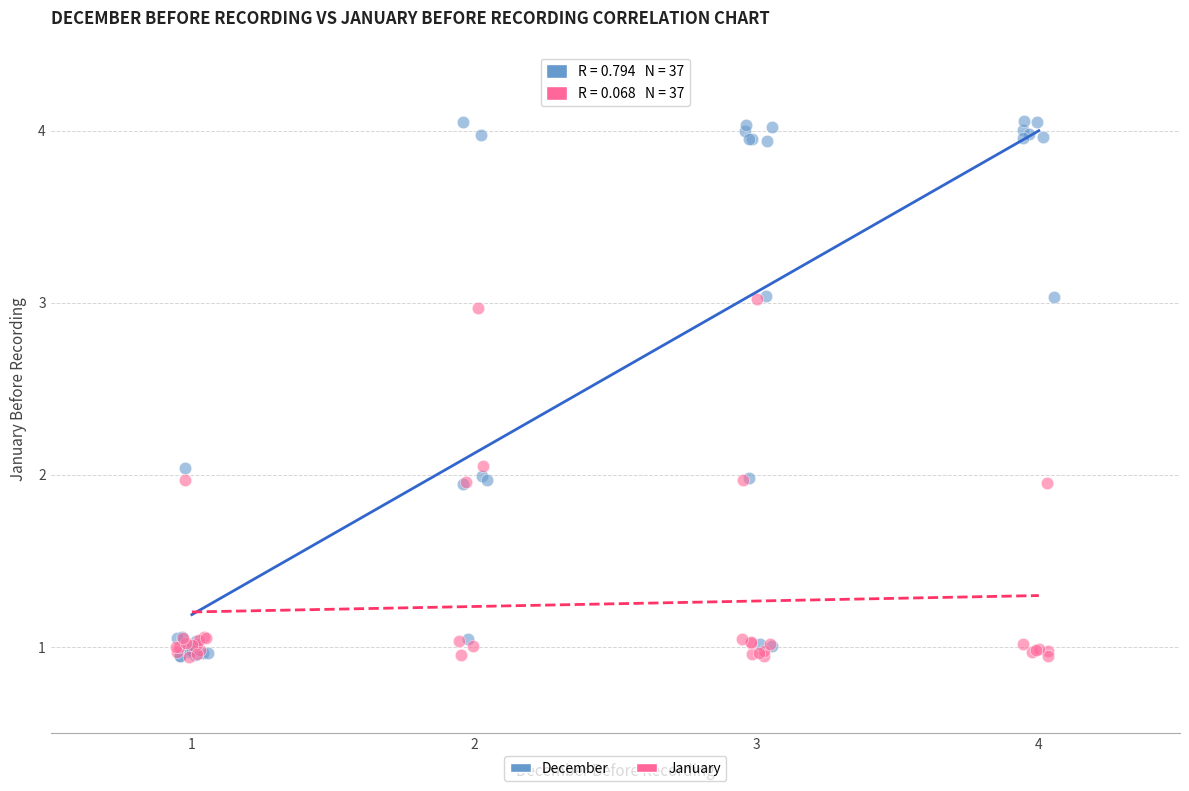

Which series contains the highest Y value?

December